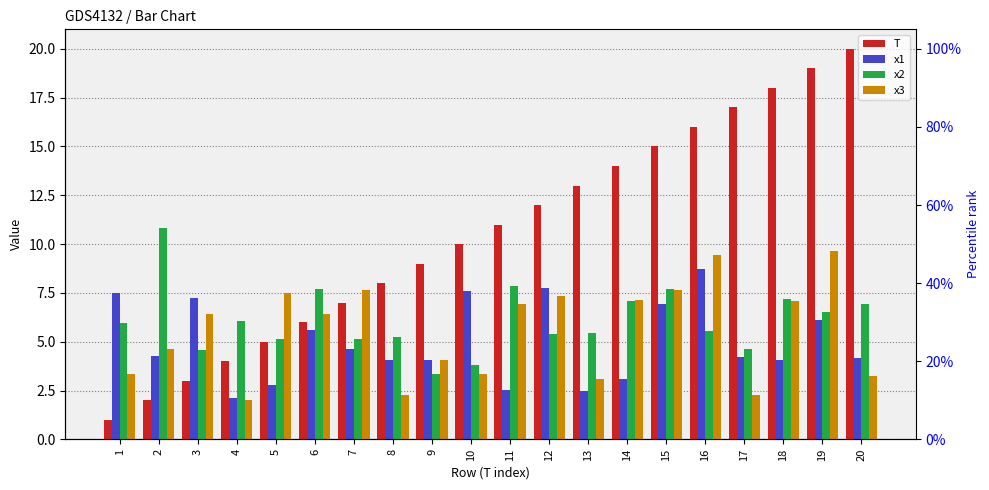

How many data points does each series have?

20